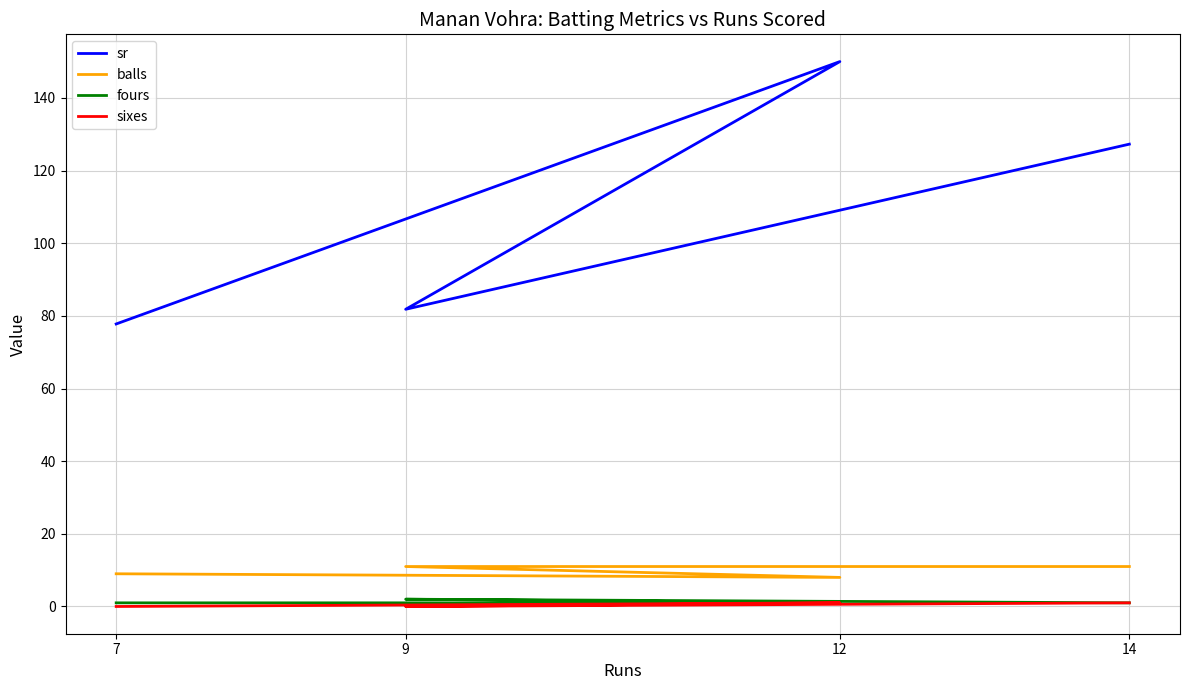

Which label corresponds to the largest value in the chart?

12